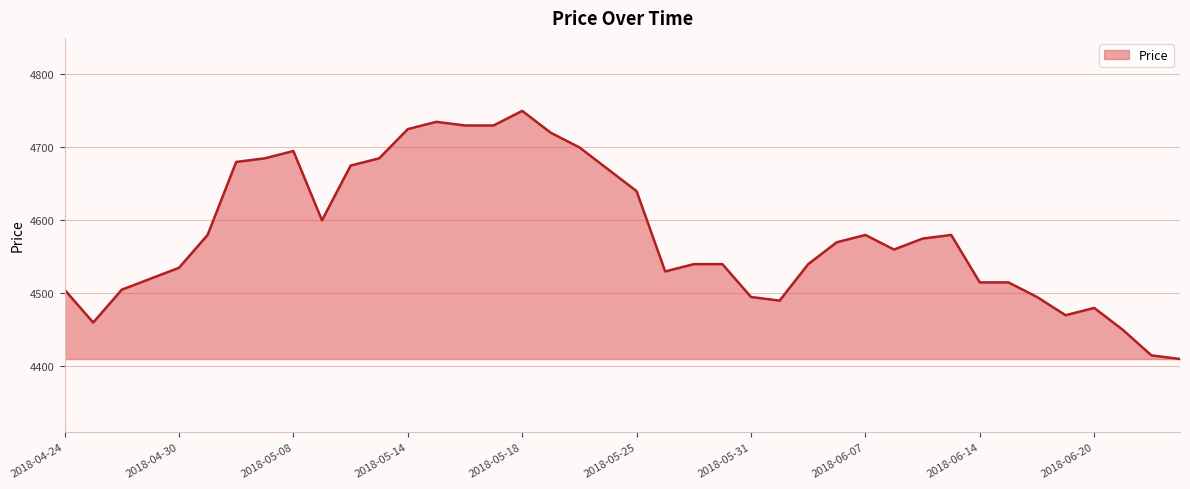

What is the maximum value shown in the chart?

4750